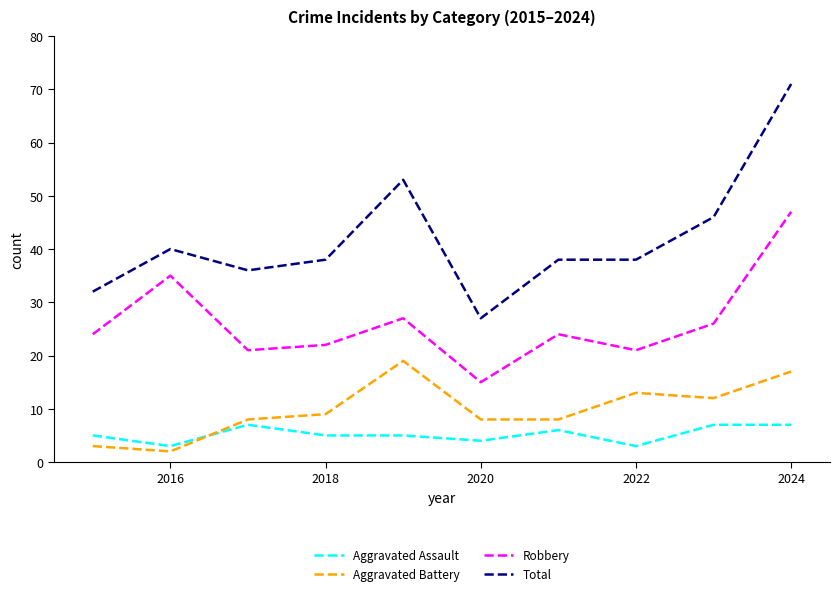

List the series in order of their peak value, lowest first.

Aggravated Assault, Aggravated Battery, Robbery, Total